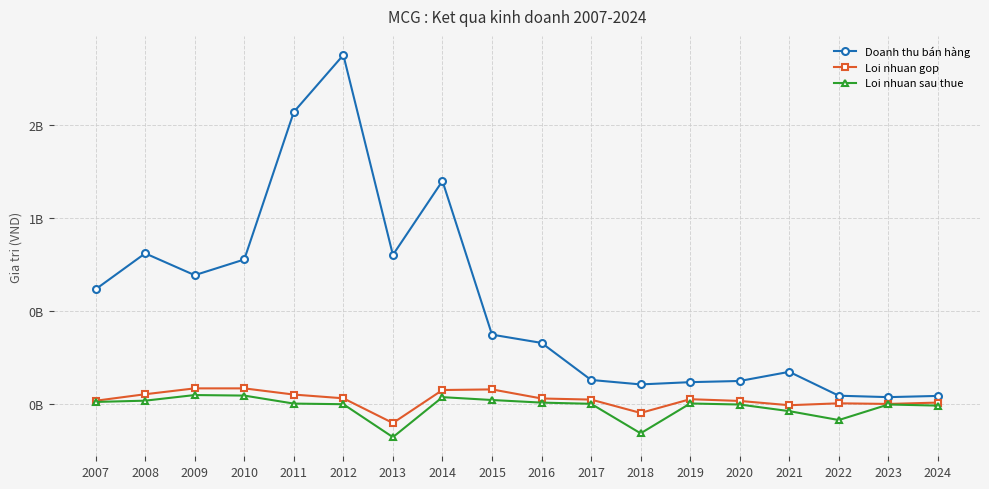

True or false: Doanh thu bán hàng and Loi nhuan sau thue cross at least once.

False